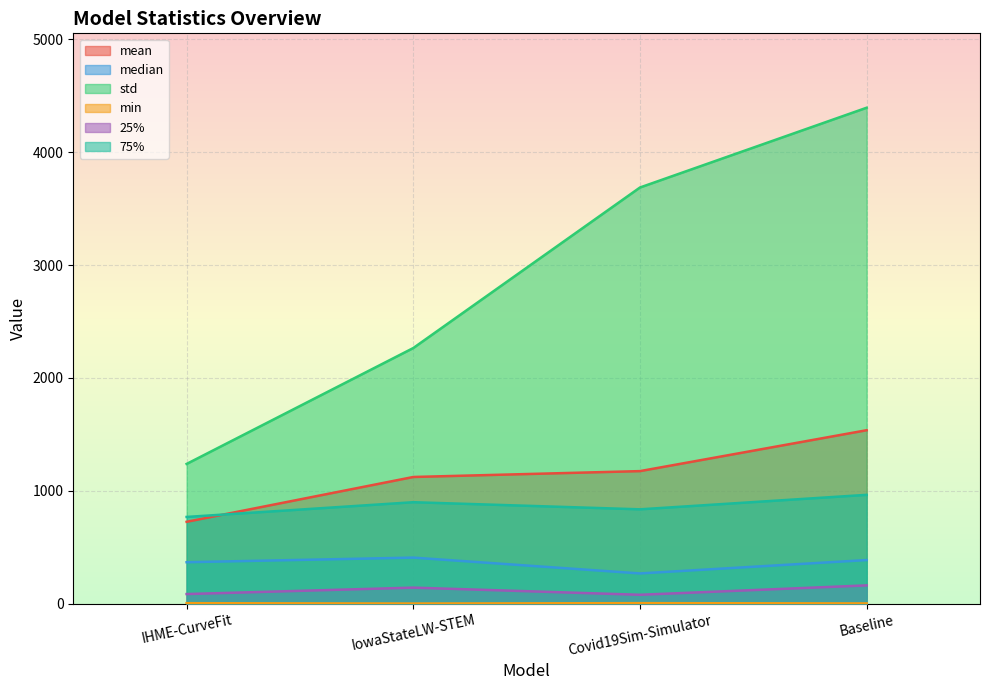

Is the value of mean at Covid19Sim-Simulator greater than the value of min at IHME-CurveFit?

Yes